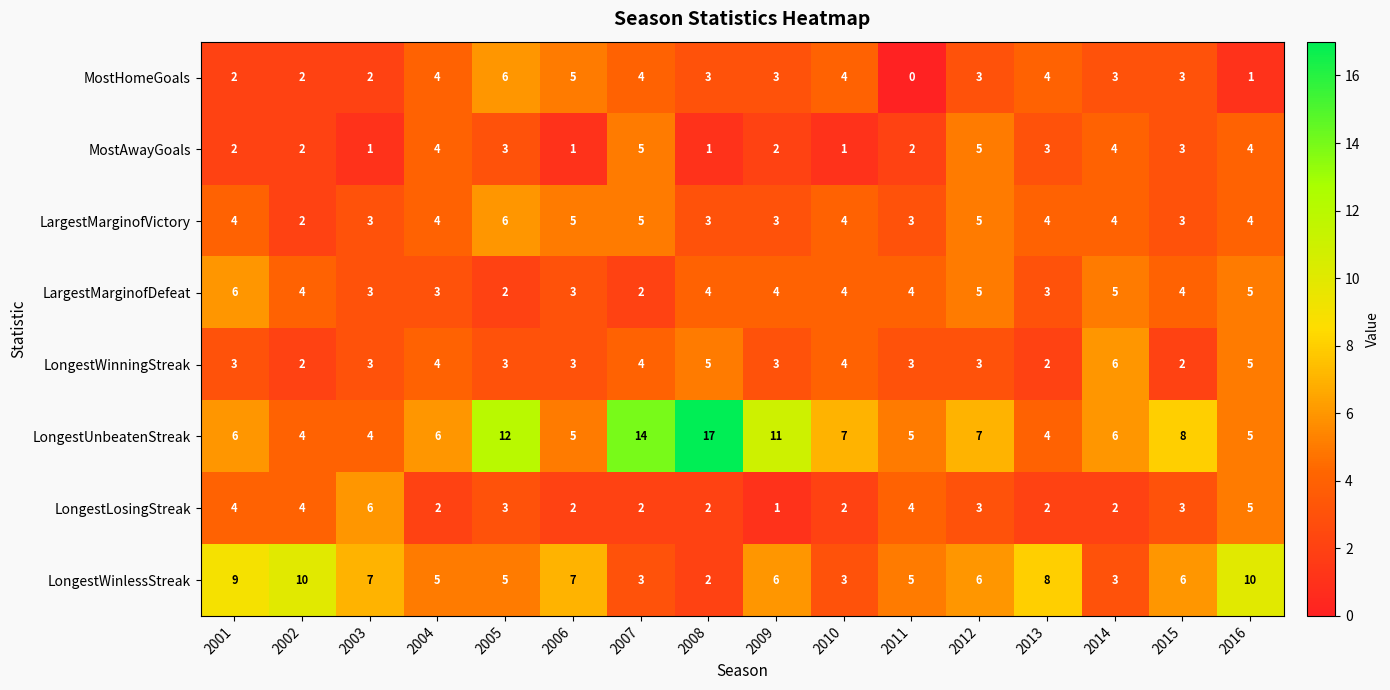

Is it true that LargestMarginofVictory equals 5 at 2015?

False